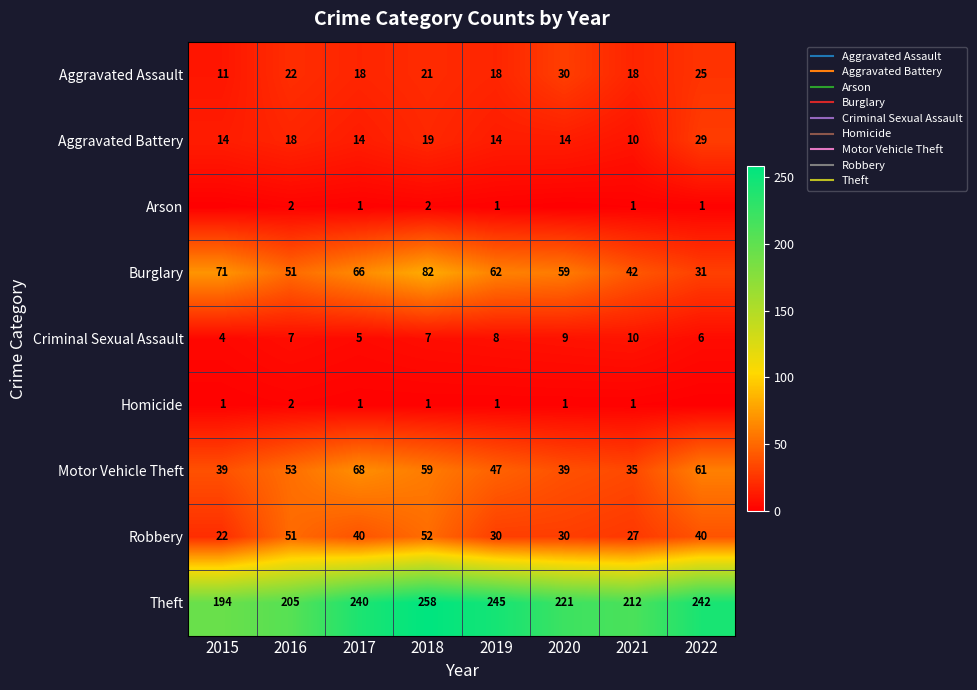

The value of Theft at 2022 is 242. True or false?

True